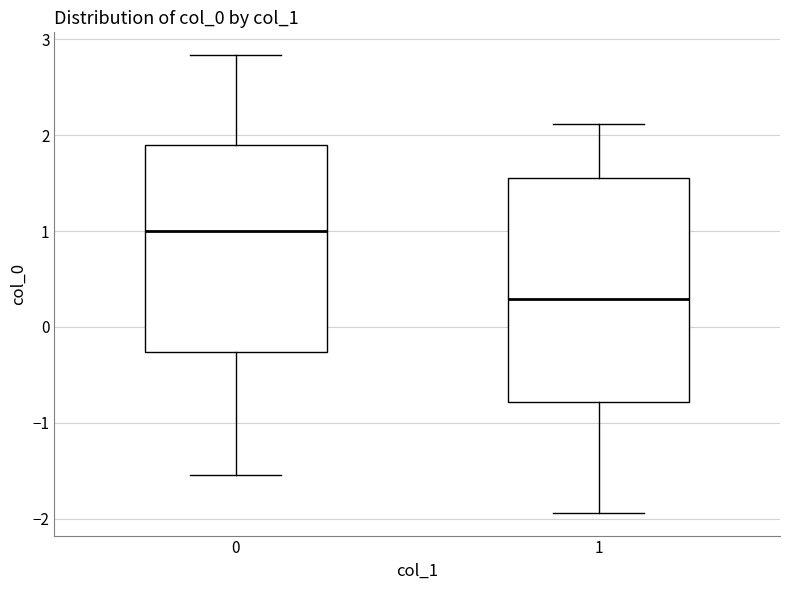

Reading left to right, transcribe this box plot: for each box, give where its median line is, the range the box spans, and where its two whiskers end, as read against the y-axis. The values are not printed on the chart, so give them approximately, as read against the axis.

0: median 1.0, box -0.3 to 1.9, whiskers -1.5 to 2.8
1: median 0.3, box -0.8 to 1.6, whiskers -1.9 to 2.1